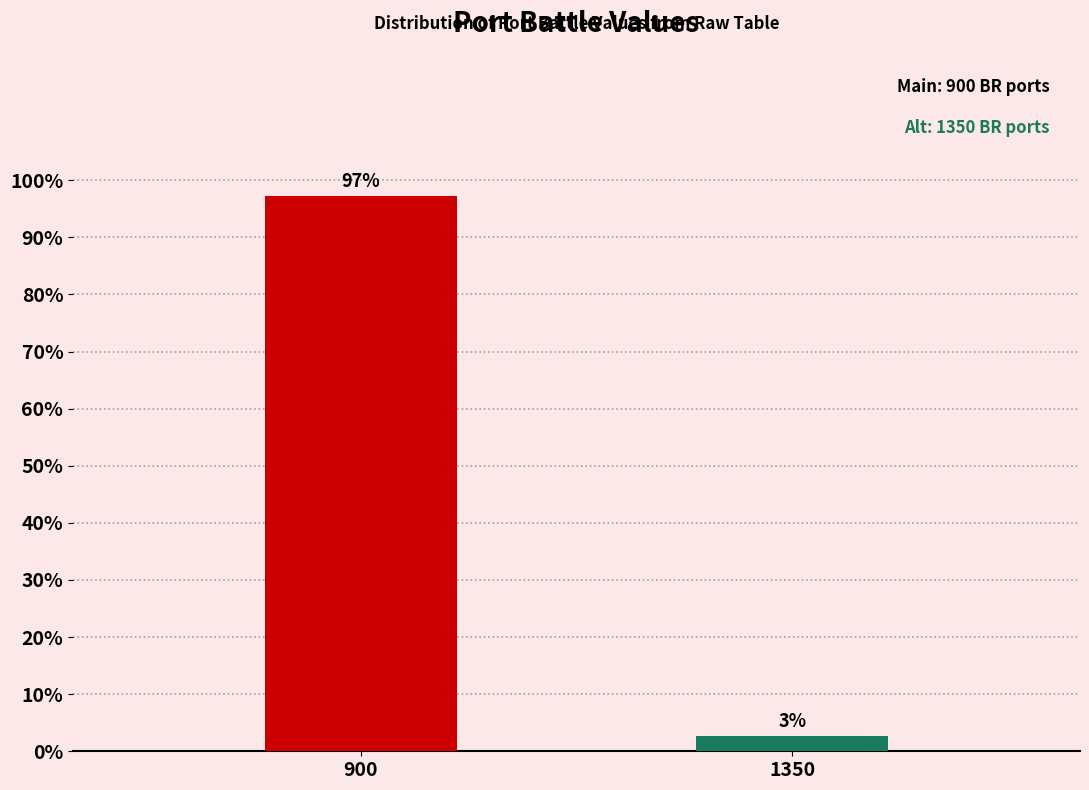

At which label does the data first exceed 97?

900